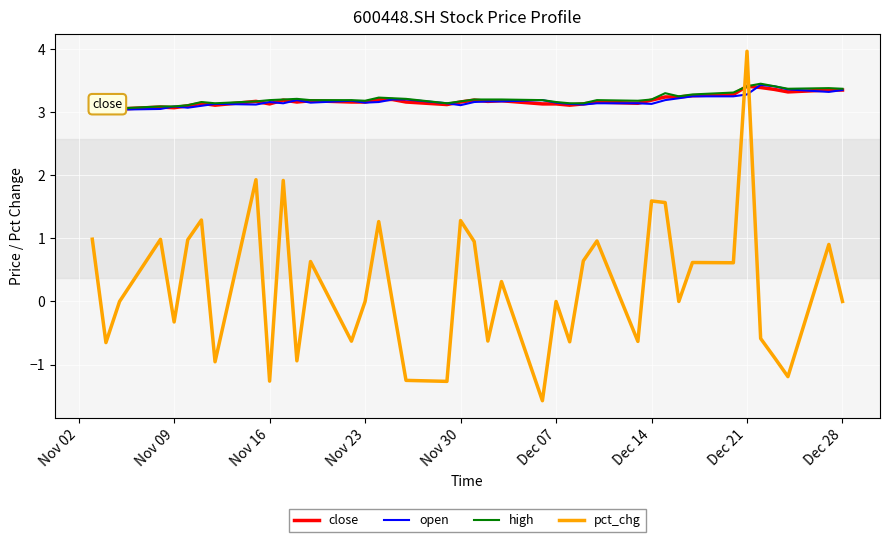

Which series has the largest range (max minus min)?

pct_chg